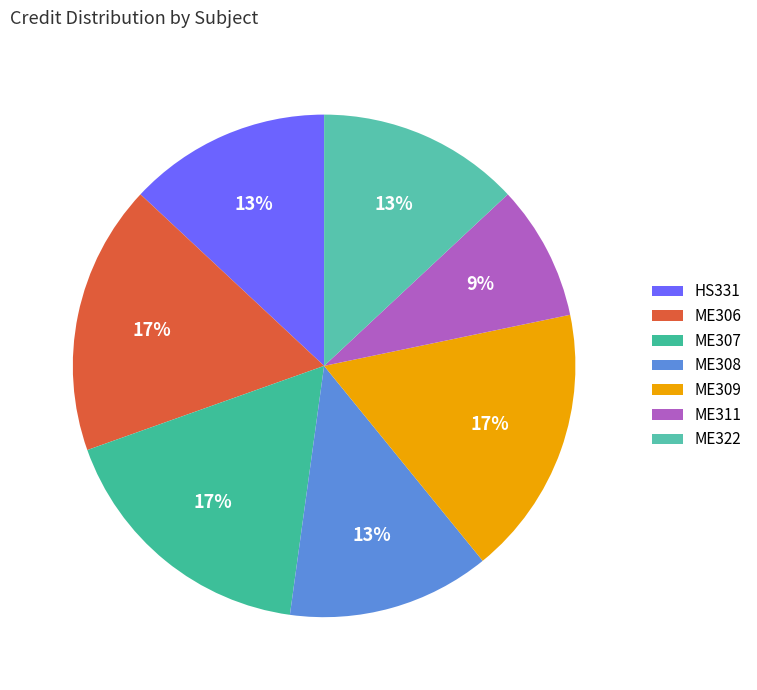

What is the largest slice in the pie chart?

ME306